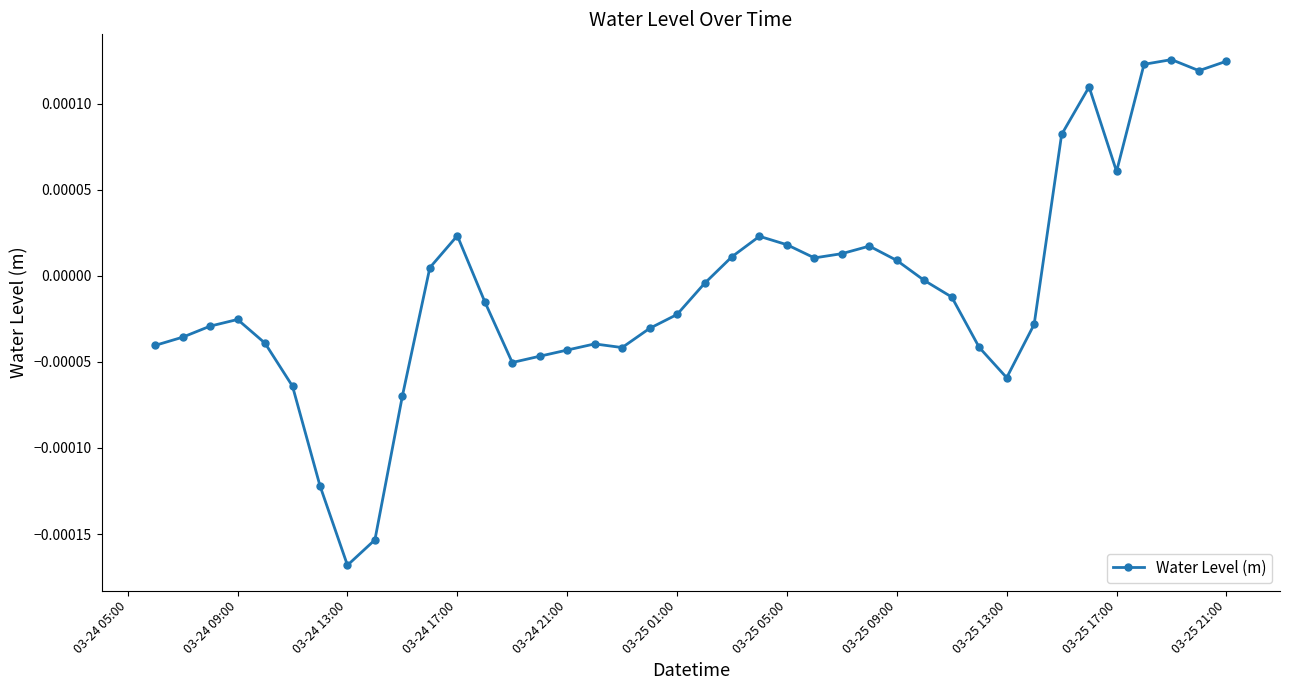

True or false: the data has more than 0 interior local peaks.

True